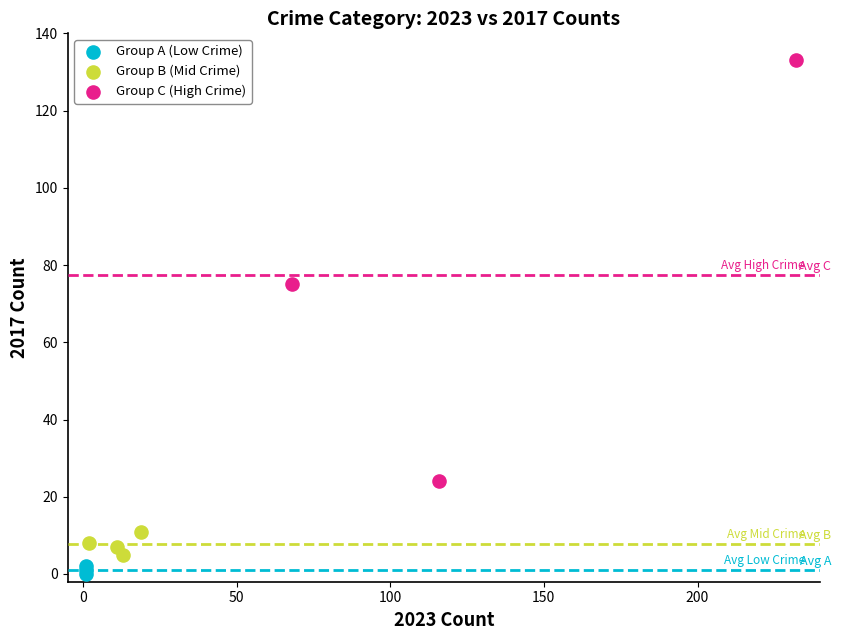

Which series reaches the maximum Y coordinate?

Group C (High Crime)